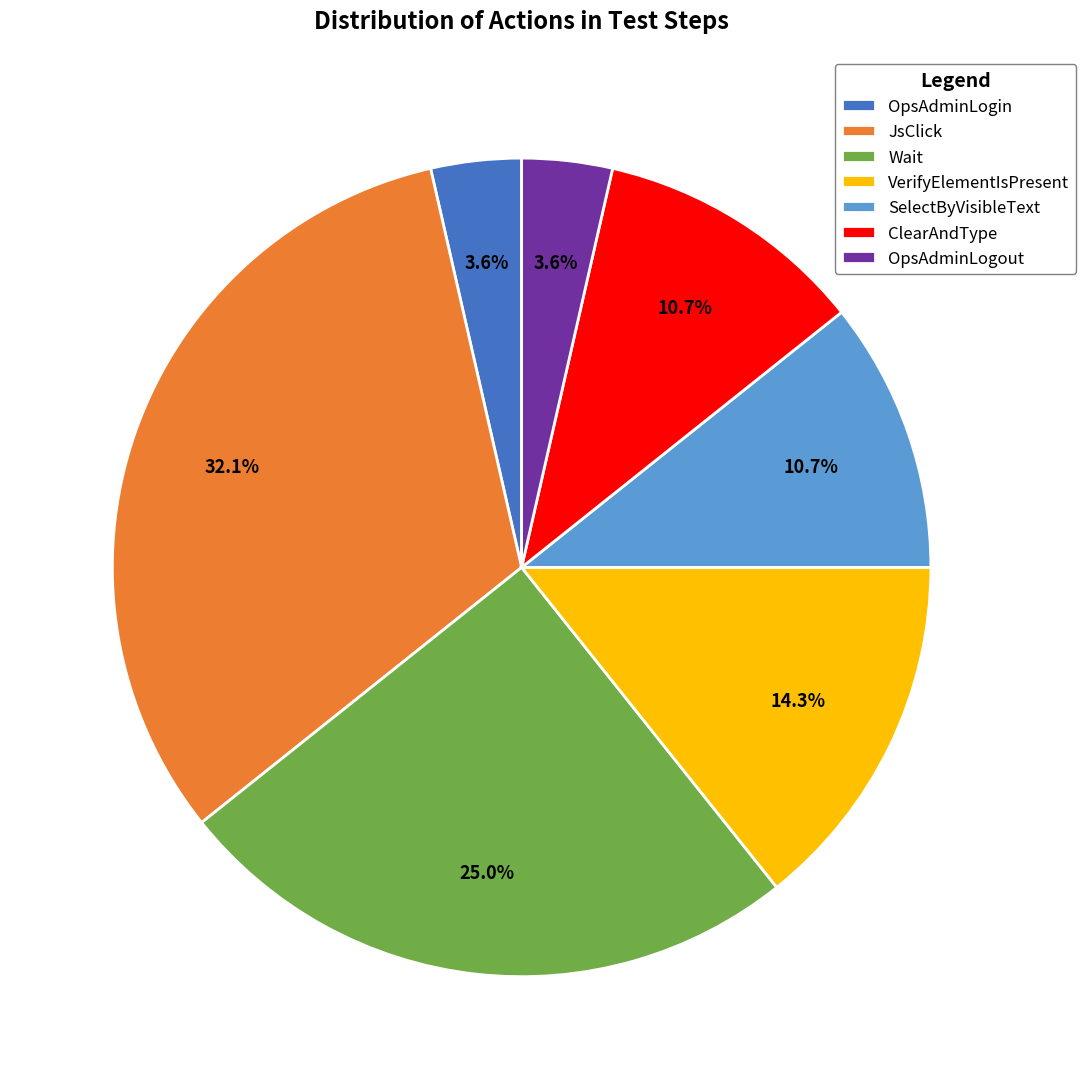

Which category has the biggest portion of the pie?

JsClick